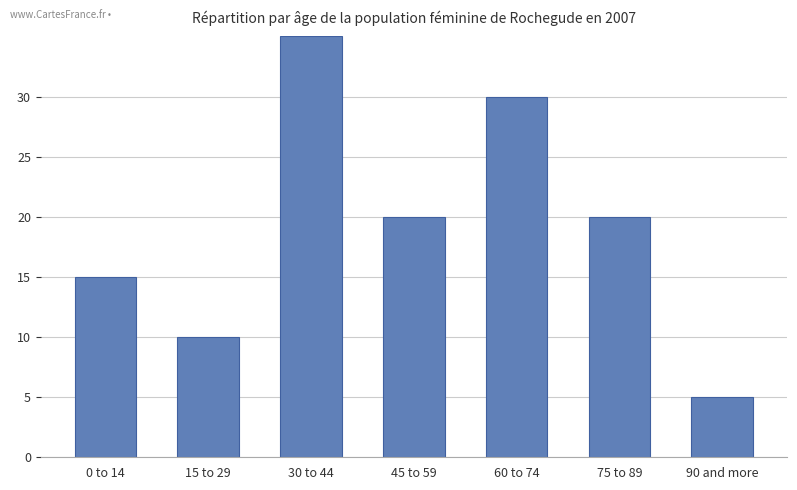

Reading left to right, transcribe all the data shown in this chart.

0 to 14=15.0	15 to 29=10.0	30 to 44=35.0	45 to 59=20.0	60 to 74=30.0	75 to 89=20.0	90 and more=5.0